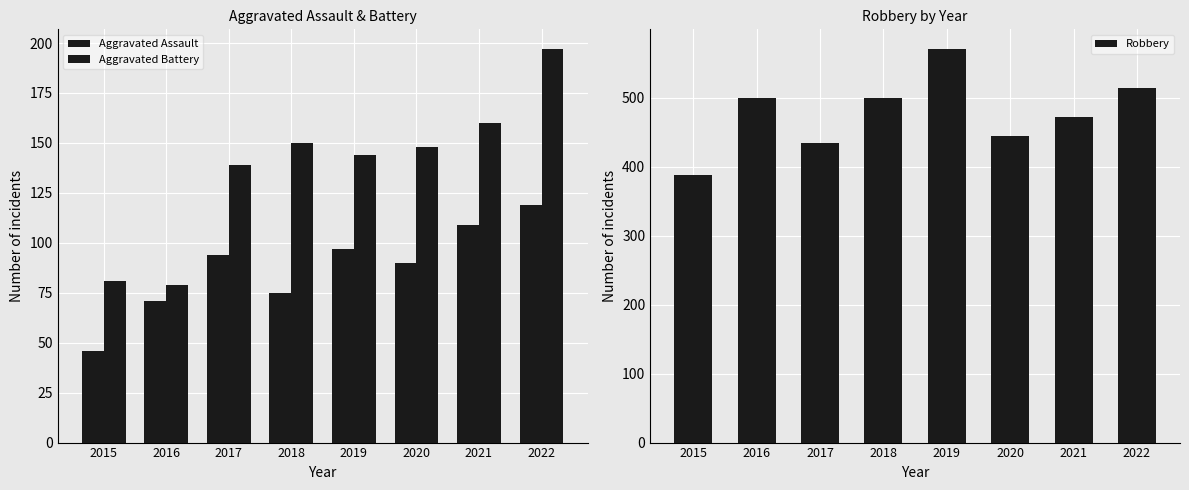

What is the difference between the maximum and minimum values in the Aggravated Assault series?

73